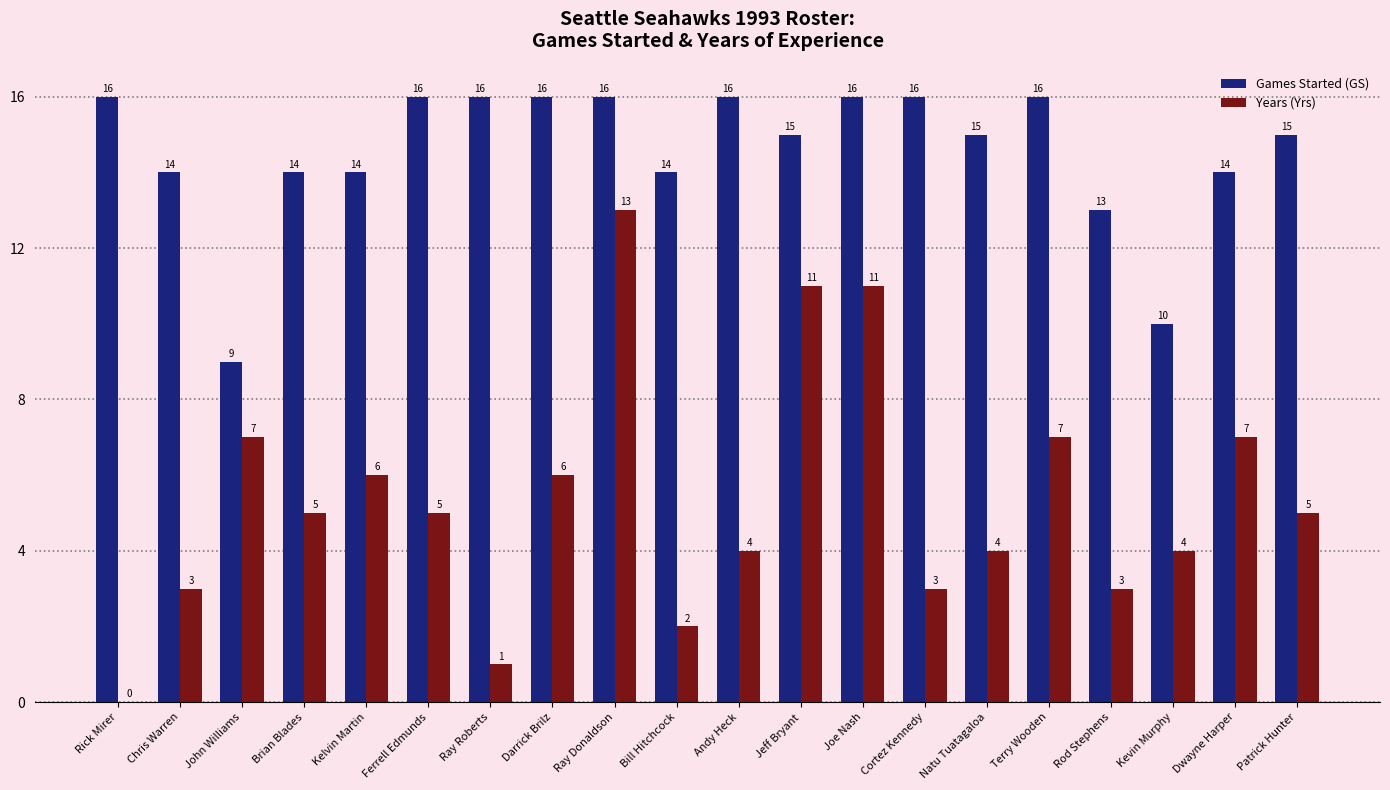

What is the sum of all Years (Yrs) values?

107